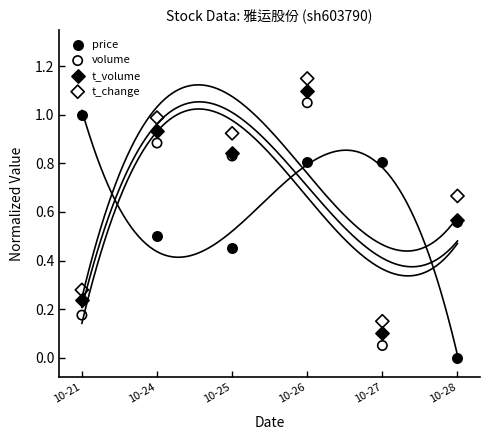

Which series reaches the minimum Y coordinate?

price